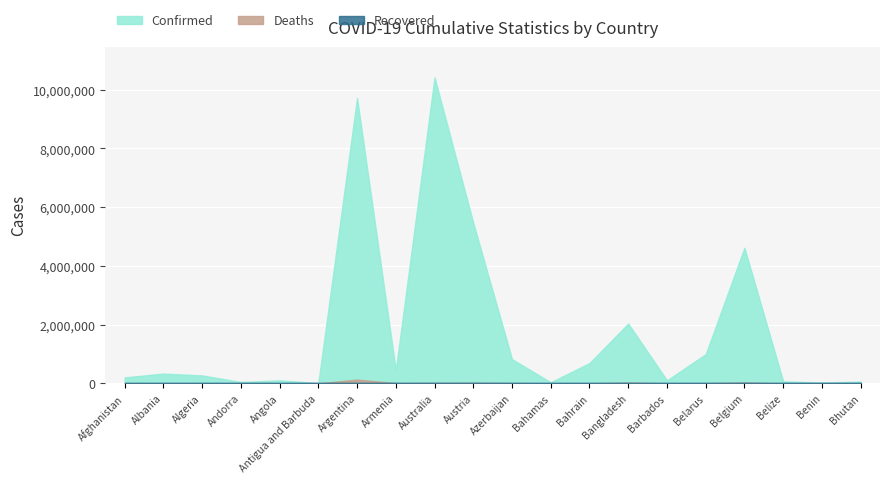

What is the difference between the maximum and second lowest values in the Confirmed series?

10391204